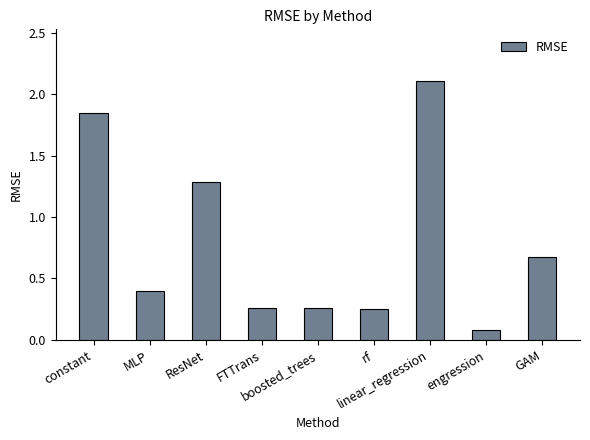

Between rf and engression, which is larger?

rf